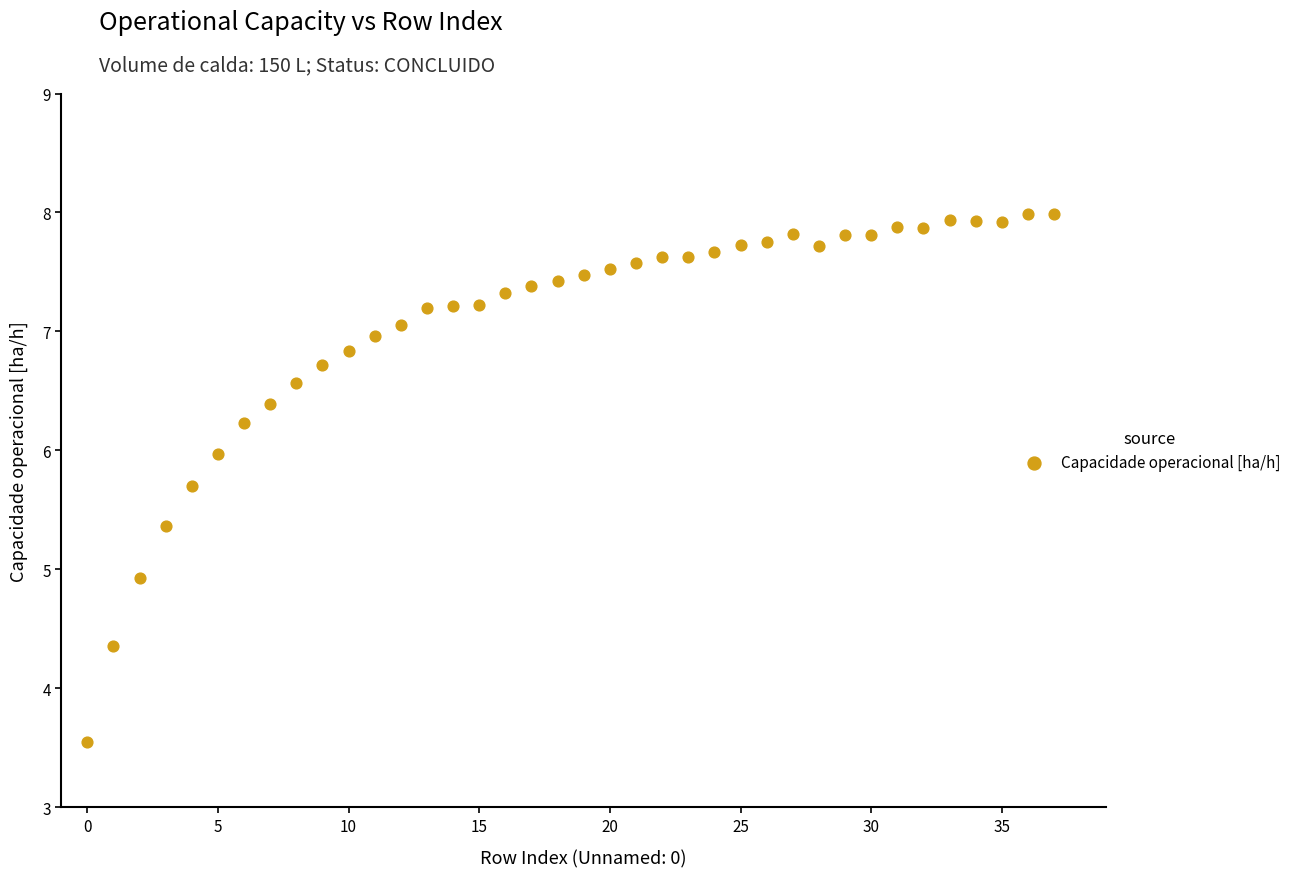

What Y value in the scatter plot is closest to 5?

4.9